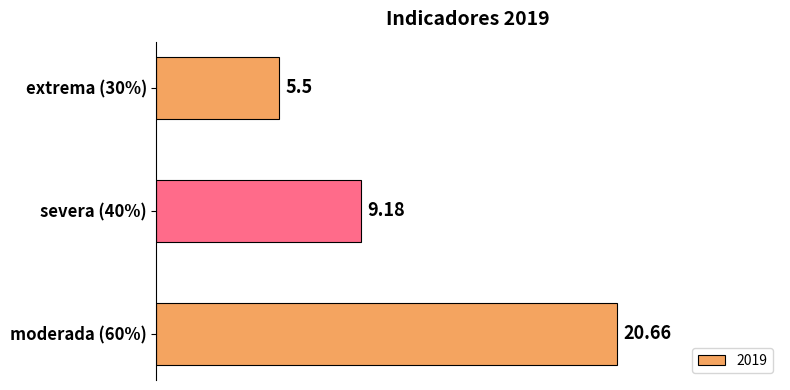

At which category does the chart reach its peak across all series?

moderada (60%)